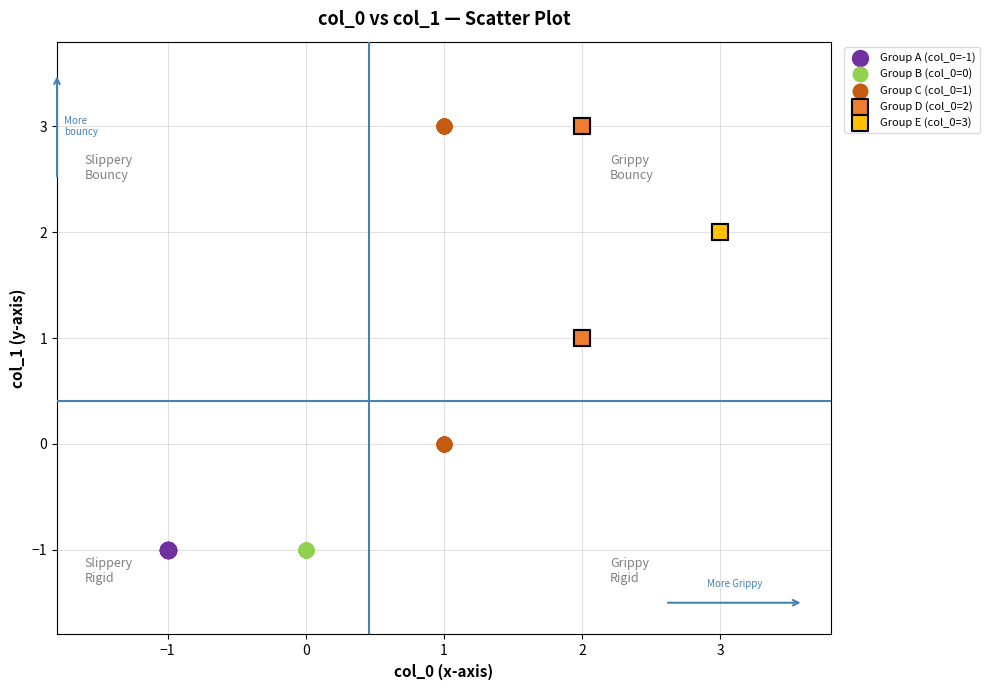

What are all the series names shown in the legend?

Group A (col_0=-1), Group B (col_0=0), Group C (col_0=1), Group D (col_0=2), Group E (col_0=3)